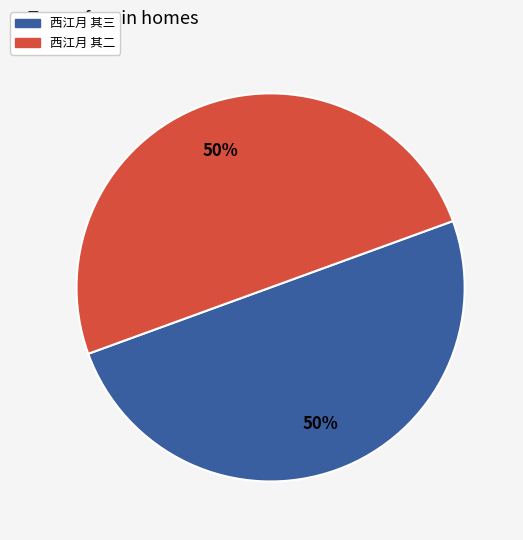

The 西江月 其三 slice represents 50% of the pie. True or false?

True